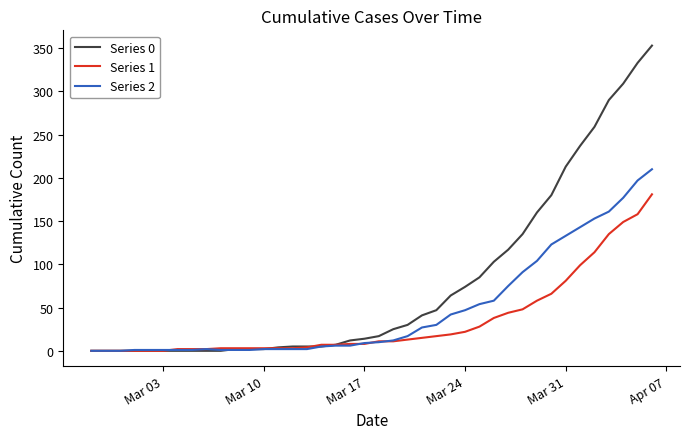

Which series has the largest range (max minus min)?

Series 0